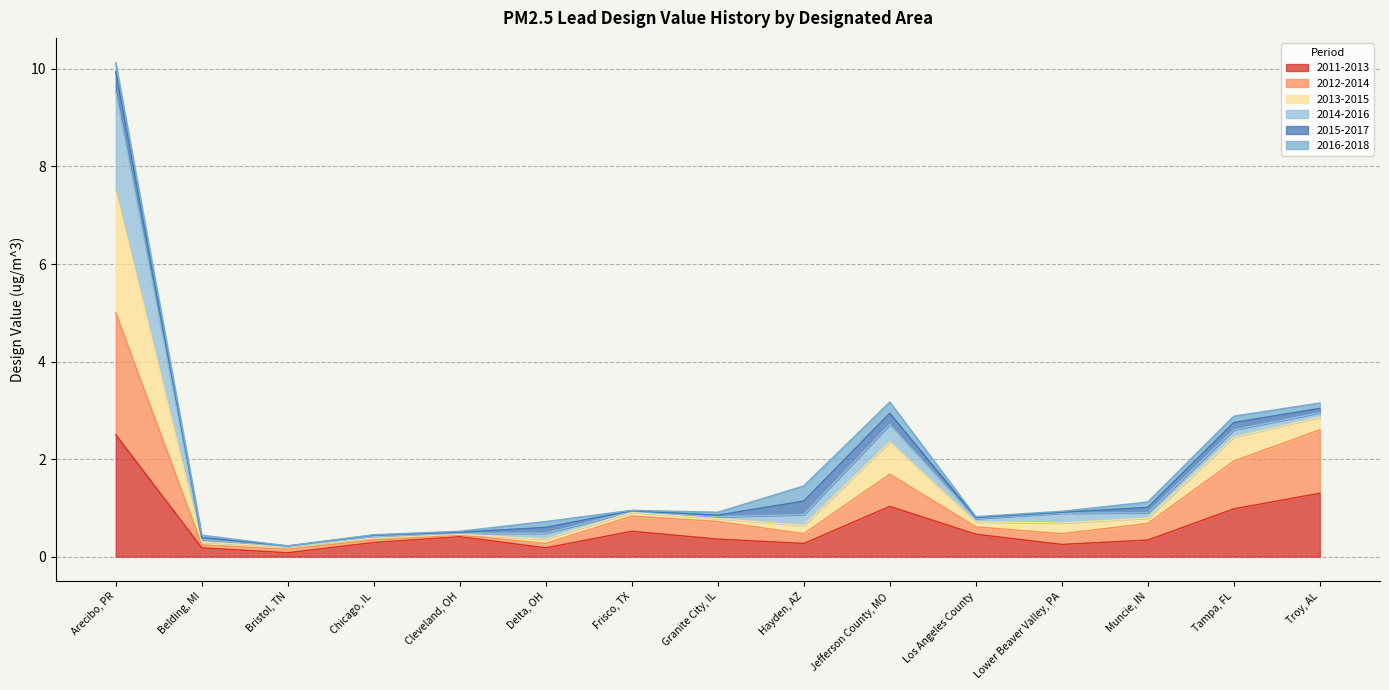

True or false: 2012-2014 and 2013-2015 intersect in this chart.

False